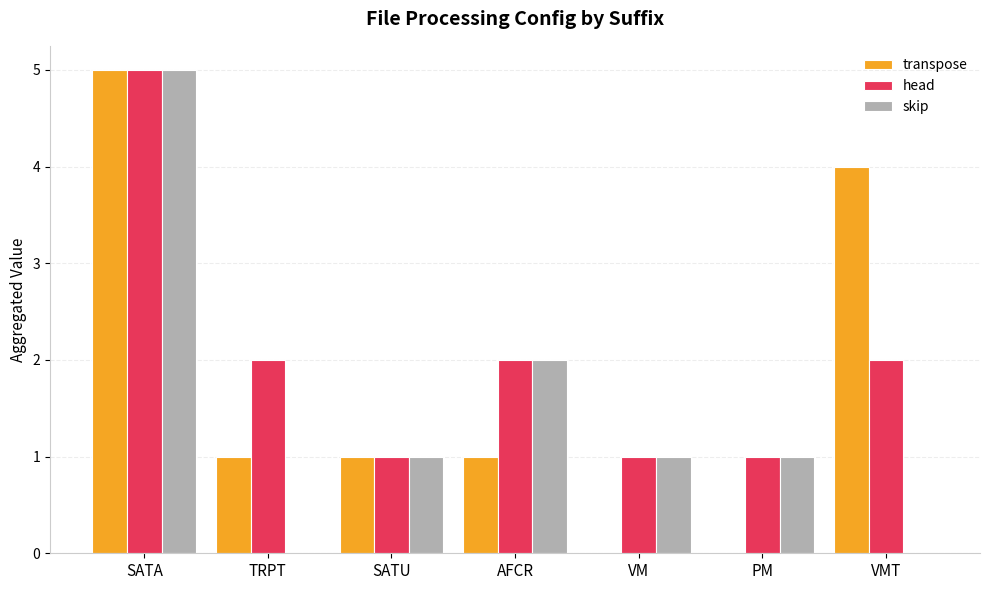

True or false: skip has a value of 1 at PM.

True